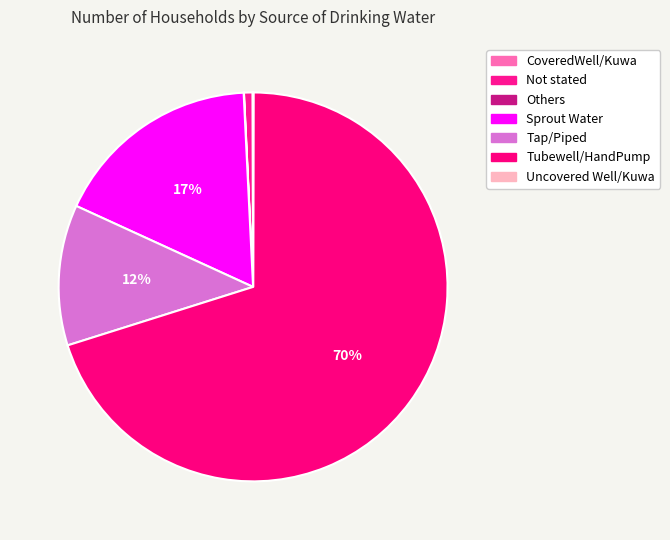

Which category accounts for the majority?

Tubewell/HandPump